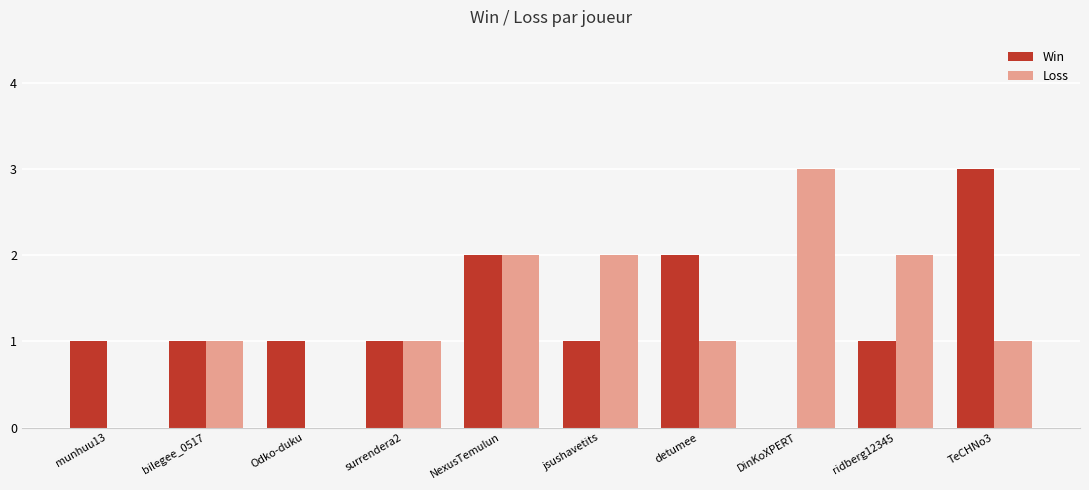

Is it true that Loss equals 0 at munhuu13?

True